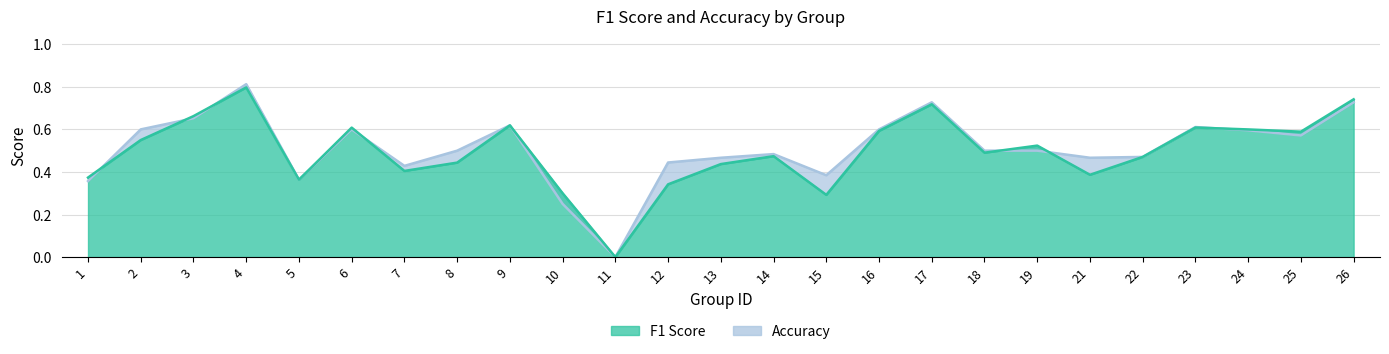

Where is f1 nearest to the value 0?

11